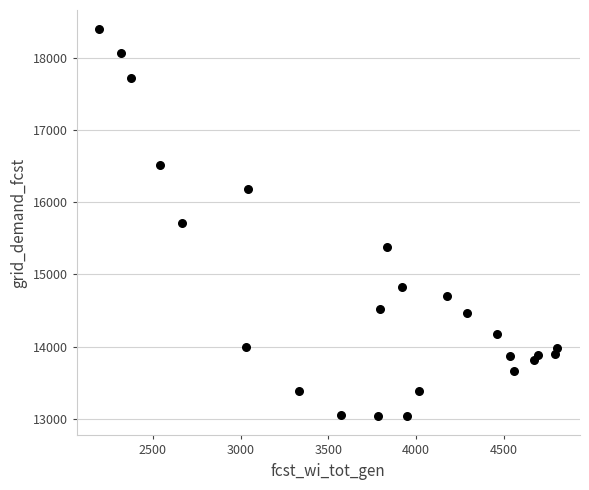

What is the range of X values (max minus min)?

2610